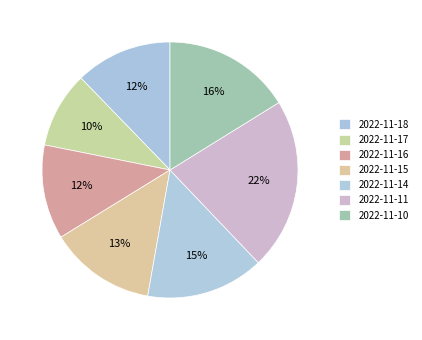

Count the number of slices in the pie.

7